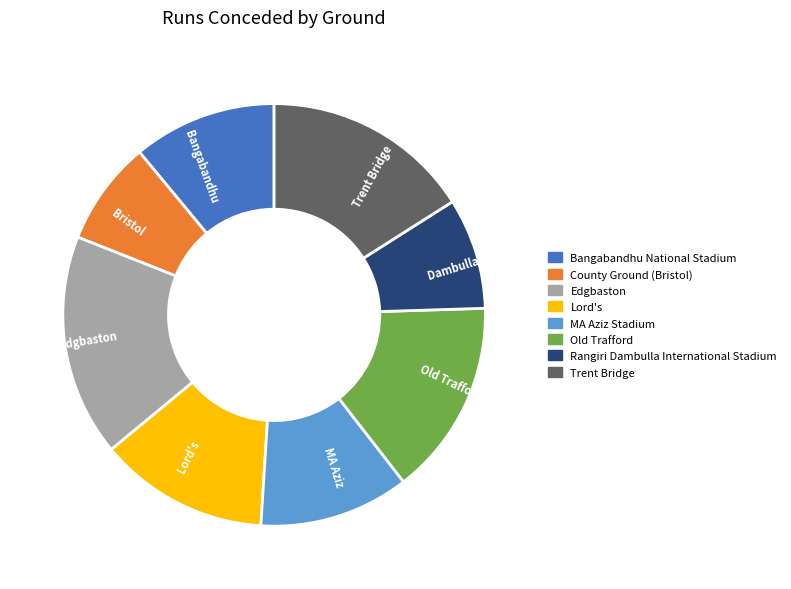

How many slices are in this pie chart?

8